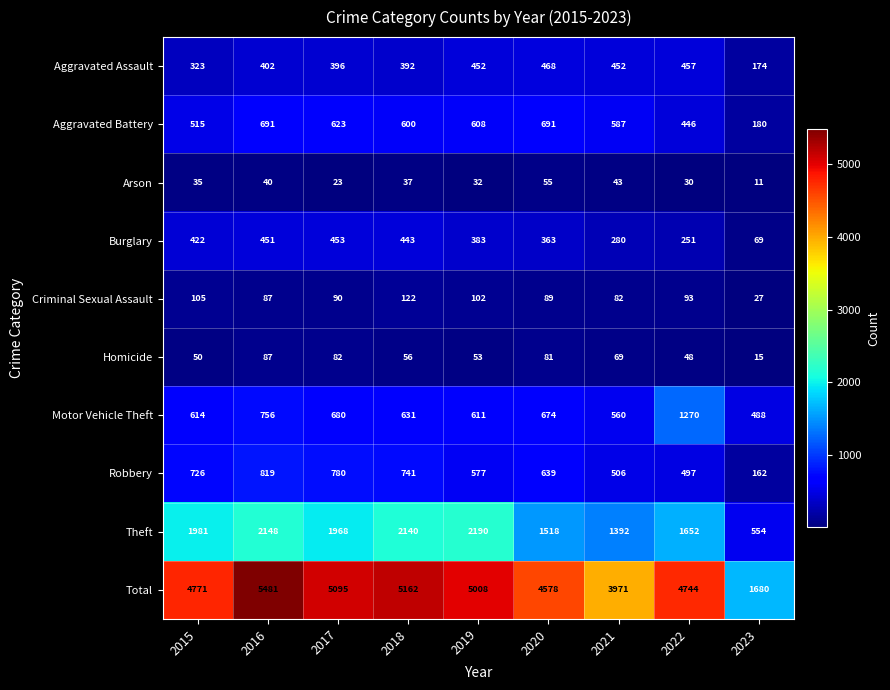

Which series has the widest spread of values?

Total